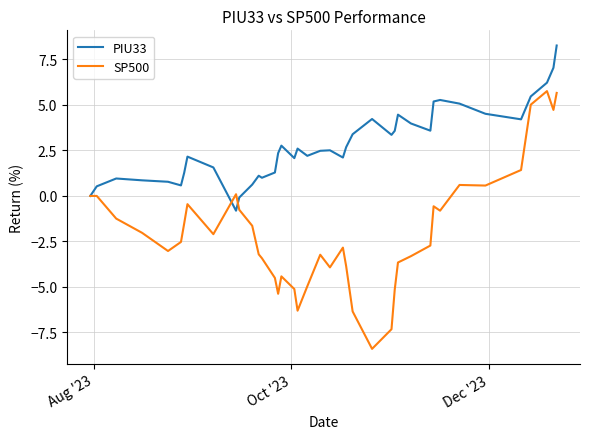

Which series has the largest total across all categories?

PIU33